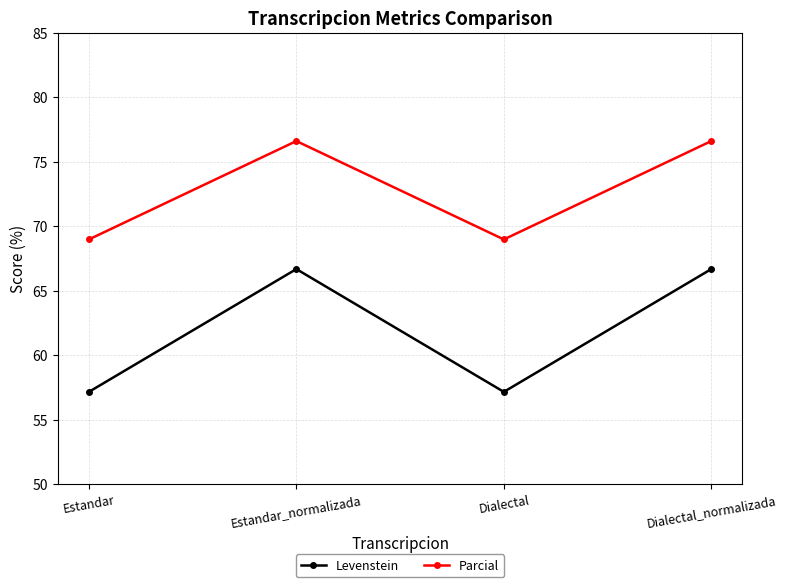

Rank the series by their average value, from highest to lowest.

Parcial, Levenstein